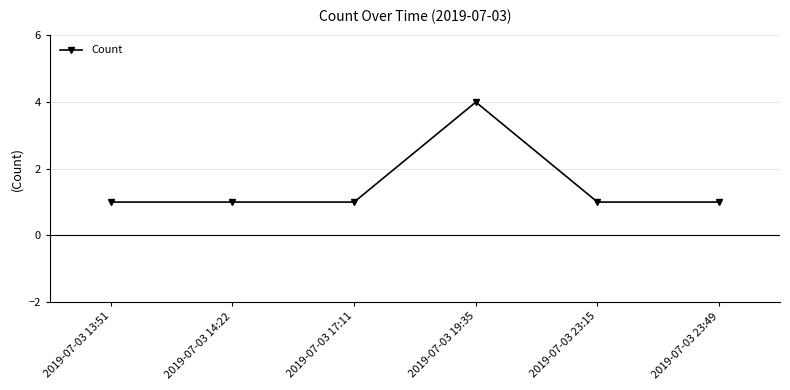

Approximately how many times larger is the value at 2019-07-03 17:11 compared to 2019-07-03 13:51?

1.0